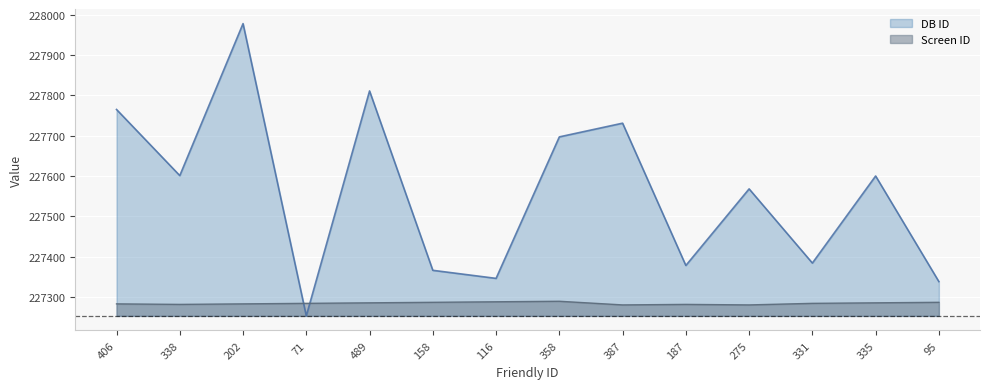

True or false: Screen ID and DB ID intersect in this chart.

True